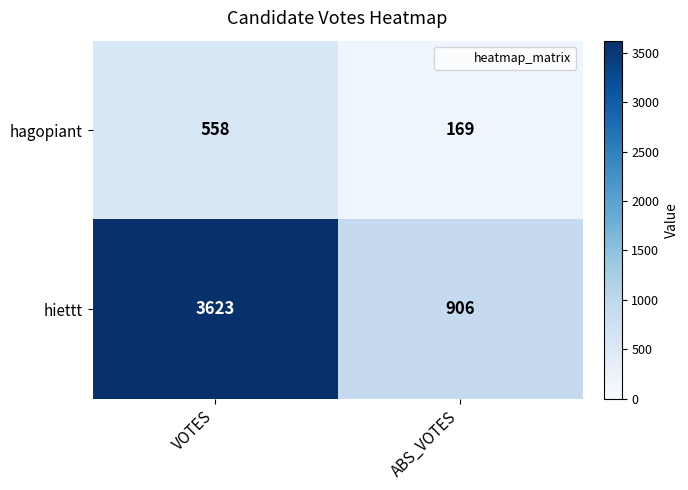

Which category has the lowest value in the hagopiant series?

ABS_VOTES